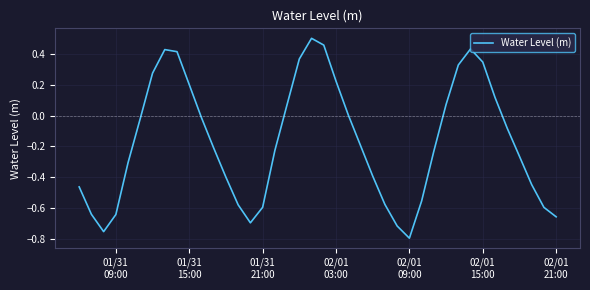

How many lines are shown in the chart?

1